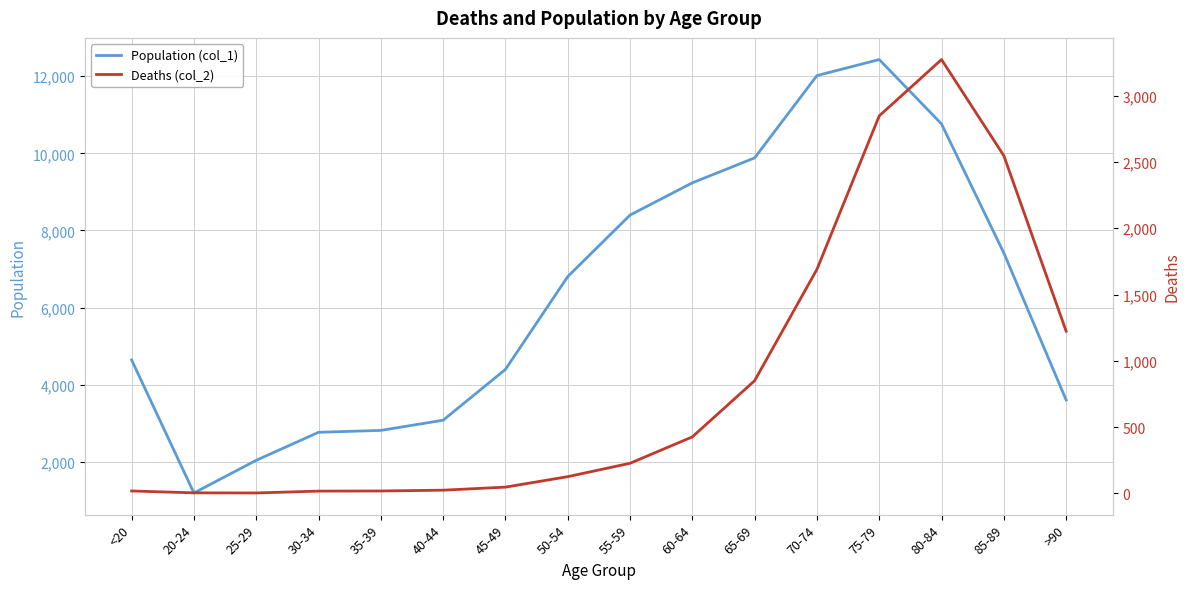

At which label is Population (col_1) closest to 6812?

50-54